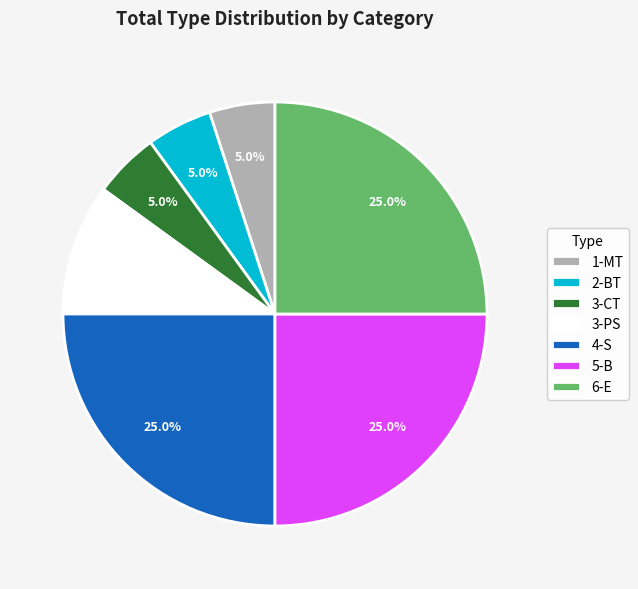

How many segments does this pie chart have?

7